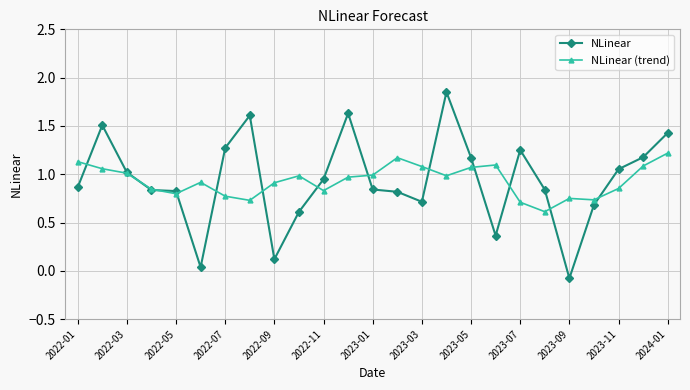

True or false: NLinear has more than 0 interior local peaks.

True